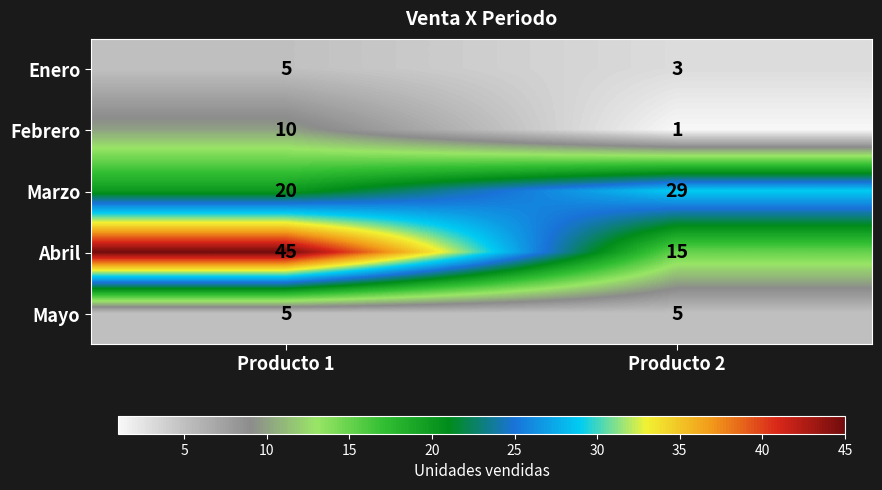

Which series has the widest spread of values?

Abril